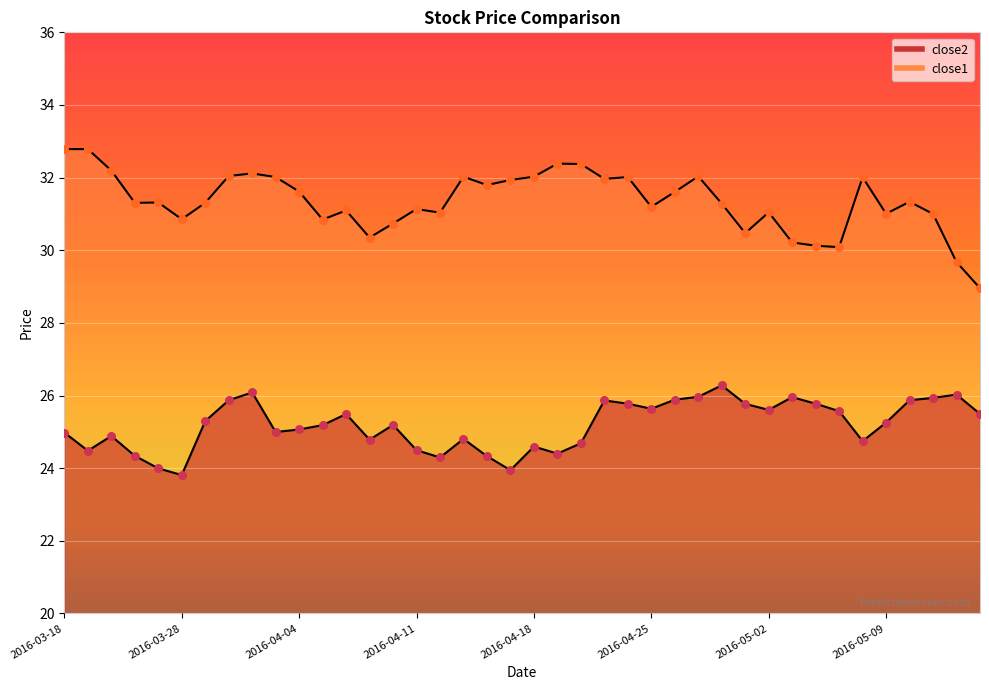

Which series contains the highest Y value?

close1